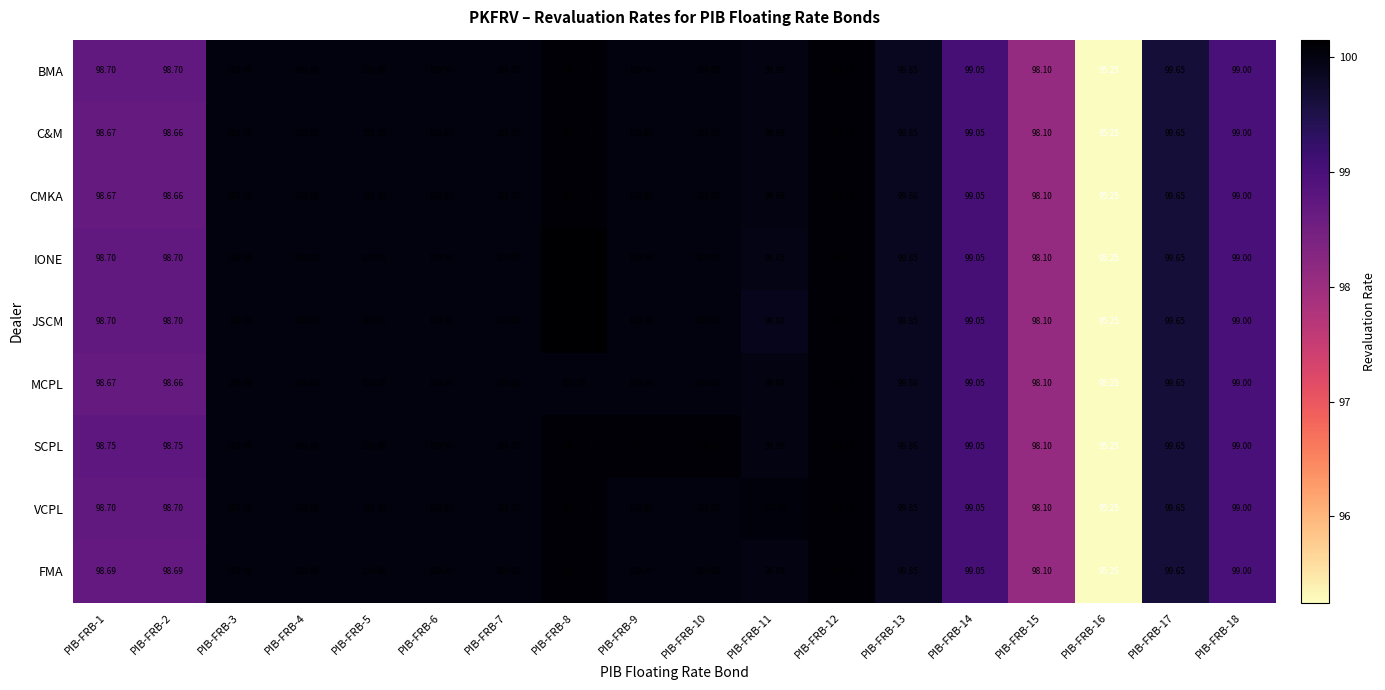

Which series has the largest total across all categories?

SCPL